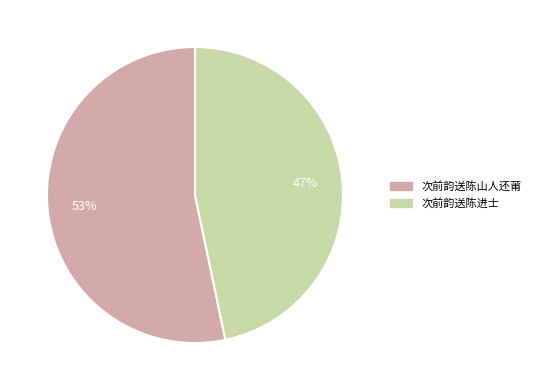

Is it true that 次前韵送陈山人还莆 is 60% of the pie?

False